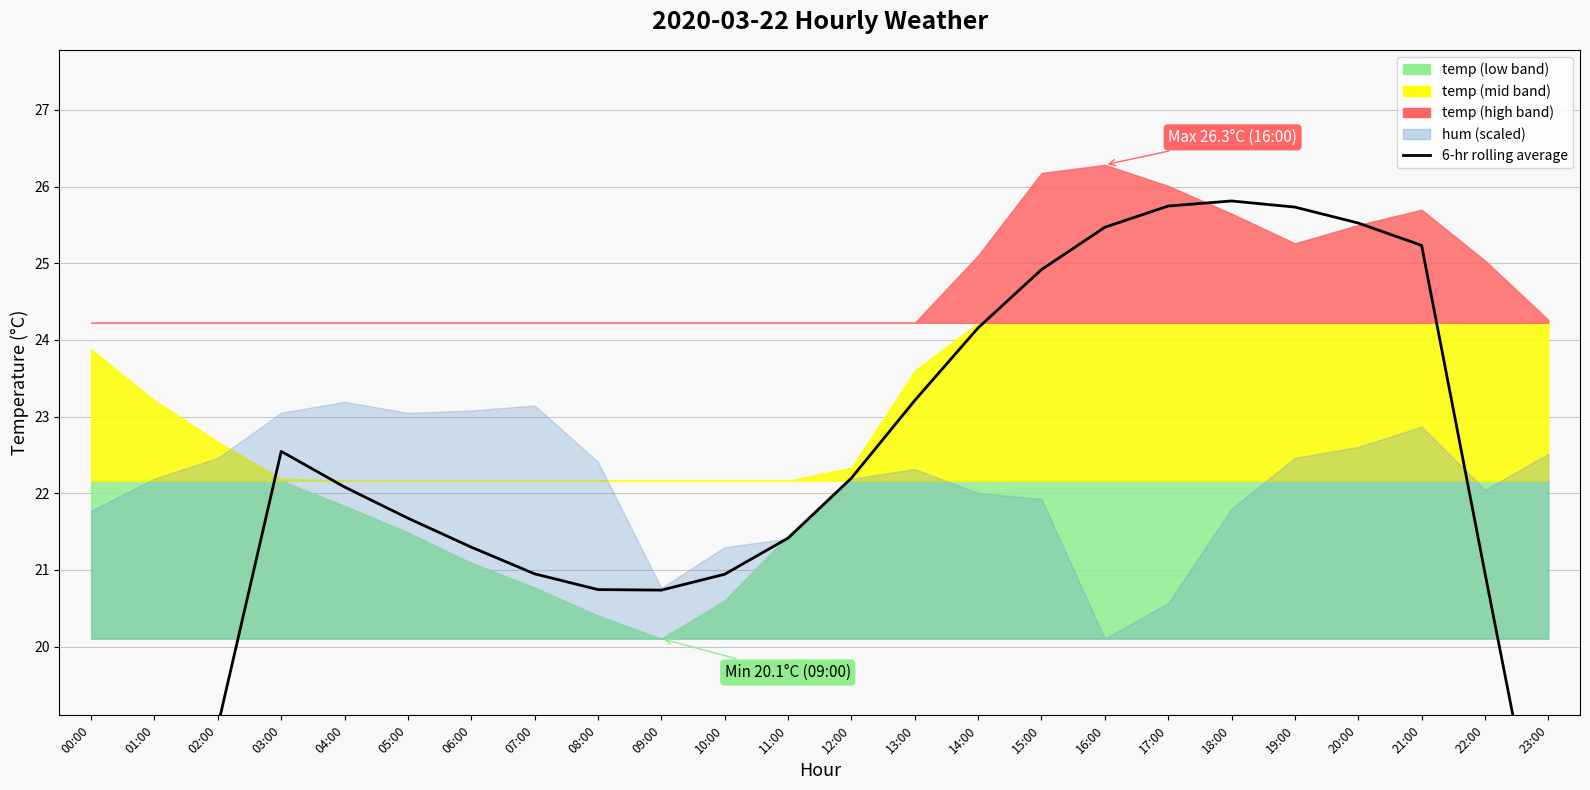

Read the value at 16:00.

25.5